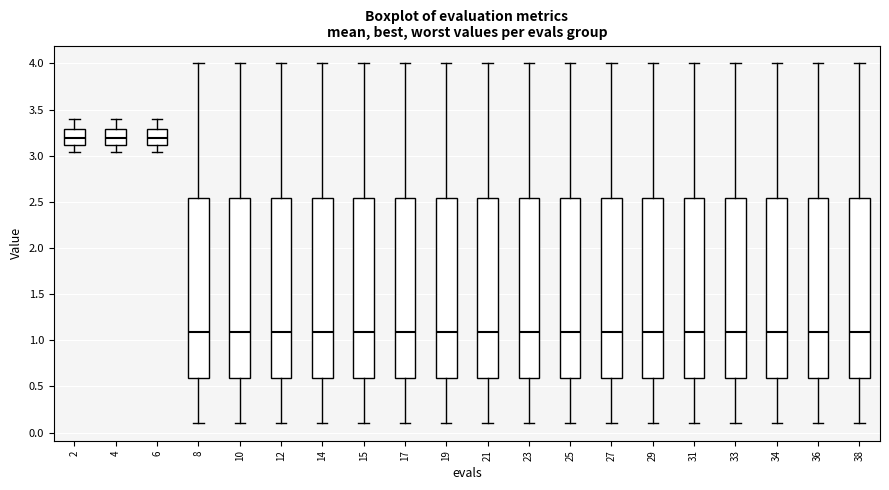

Reading left to right, transcribe this box plot: for each box, give where its median line is, the range the box spans, and where its two whiskers end, as read against the y-axis. The values are not printed on the chart, so give them approximately, as read against the axis.

2: median 3.20, box 3.10 to 3.30, whiskers 3.05 to 3.40
4: median 3.20, box 3.10 to 3.30, whiskers 3.05 to 3.40
6: median 3.20, box 3.10 to 3.30, whiskers 3.05 to 3.40
8: median 1.10, box 0.60 to 2.55, whiskers 0.10 to 4.00
10: median 1.10, box 0.60 to 2.55, whiskers 0.10 to 4.00
12: median 1.10, box 0.60 to 2.55, whiskers 0.10 to 4.00
14: median 1.10, box 0.60 to 2.55, whiskers 0.10 to 4.00
15: median 1.10, box 0.60 to 2.55, whiskers 0.10 to 4.00
17: median 1.10, box 0.60 to 2.55, whiskers 0.10 to 4.00
19: median 1.10, box 0.60 to 2.55, whiskers 0.10 to 4.00
21: median 1.10, box 0.60 to 2.55, whiskers 0.10 to 4.00
23: median 1.10, box 0.60 to 2.55, whiskers 0.10 to 4.00
25: median 1.10, box 0.60 to 2.55, whiskers 0.10 to 4.00
27: median 1.10, box 0.60 to 2.55, whiskers 0.10 to 4.00
29: median 1.10, box 0.60 to 2.55, whiskers 0.10 to 4.00
31: median 1.10, box 0.60 to 2.55, whiskers 0.10 to 4.00
33: median 1.10, box 0.60 to 2.55, whiskers 0.10 to 4.00
34: median 1.10, box 0.60 to 2.55, whiskers 0.10 to 4.00
36: median 1.10, box 0.60 to 2.55, whiskers 0.10 to 4.00
38: median 1.10, box 0.60 to 2.55, whiskers 0.10 to 4.00